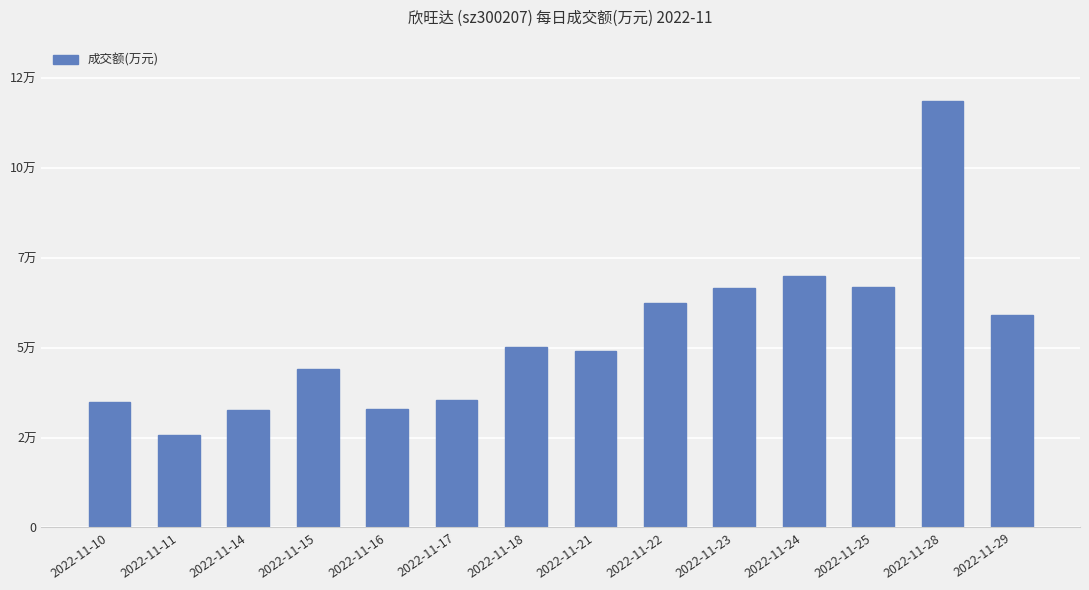

Are the bars horizontal?

No